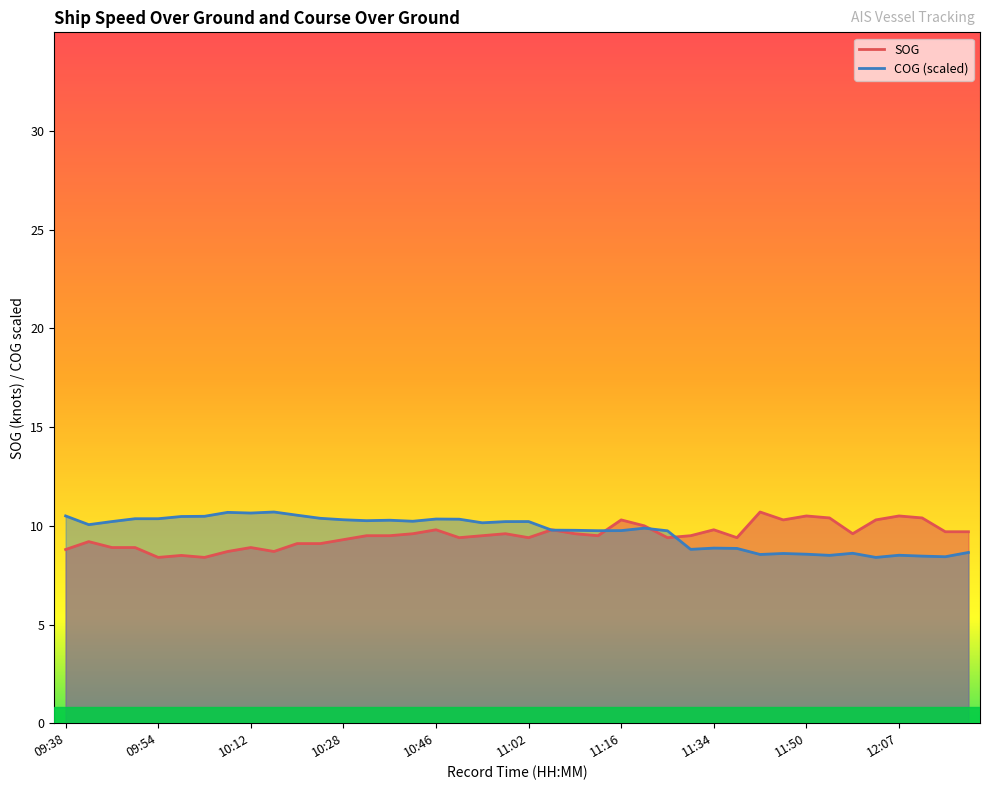

What position from the right is 11:14?

17